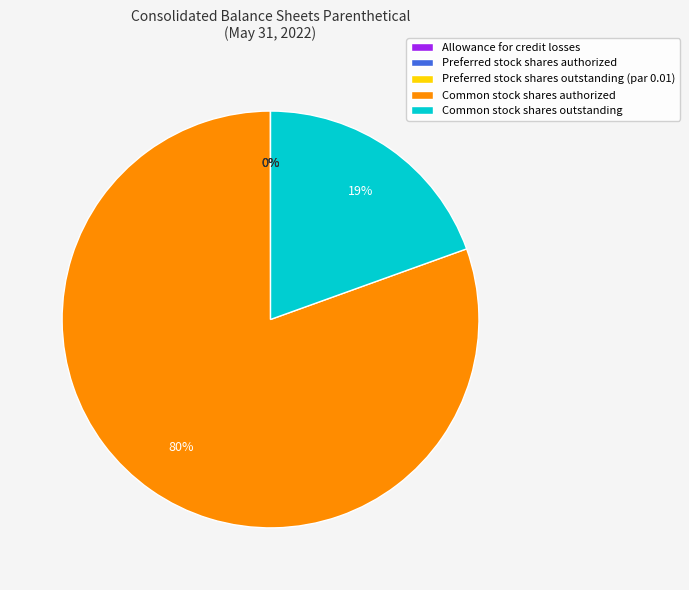

True or false: Common stock shares outstanding accounts for 19% of the total.

True